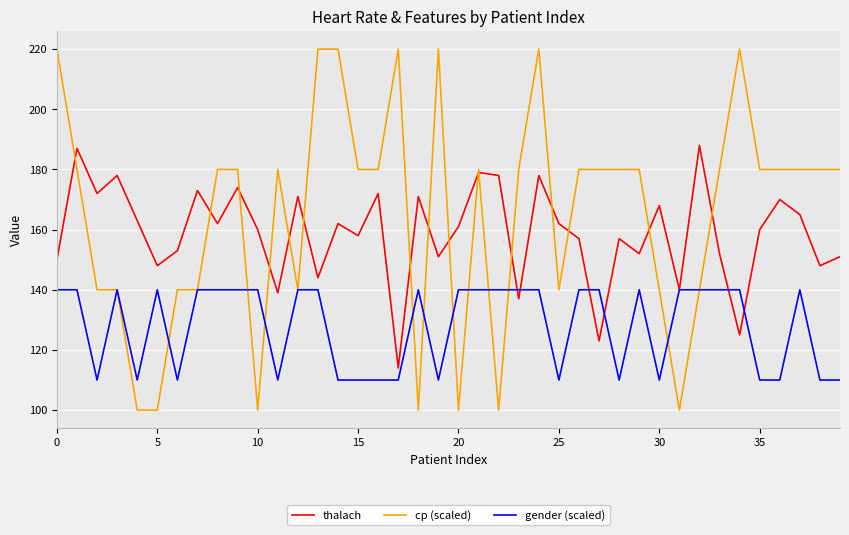

True or false: cp (scaled) has more than 1 interior local peaks.

True